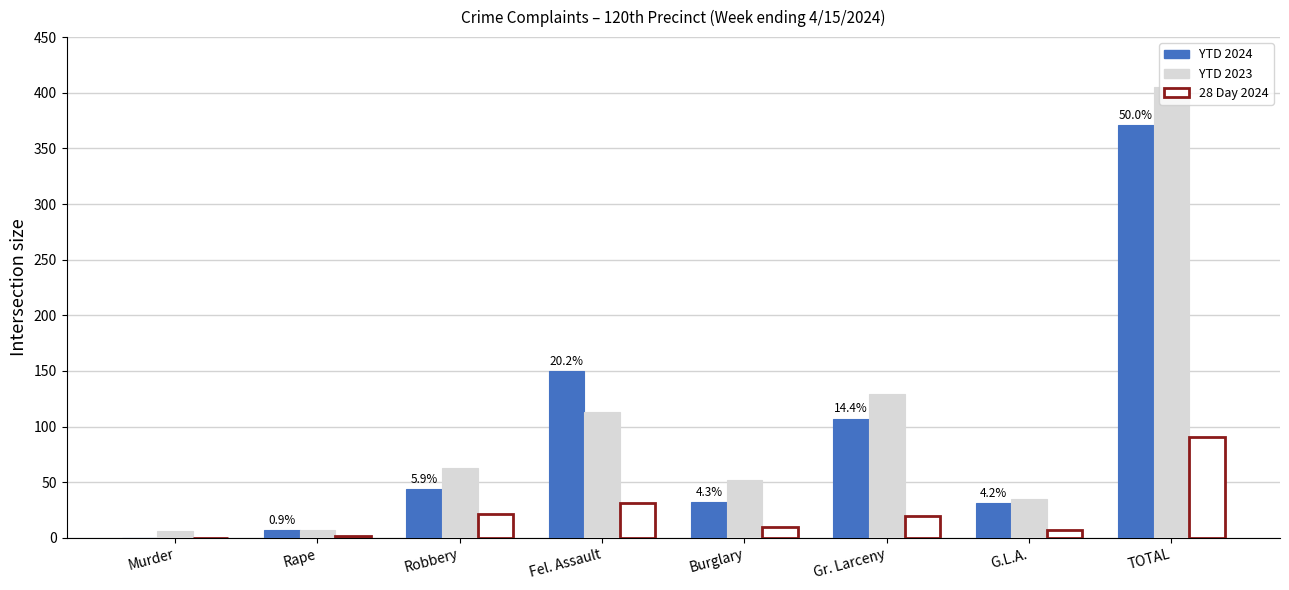

What is the total value across all series at Fel. Assault?

294